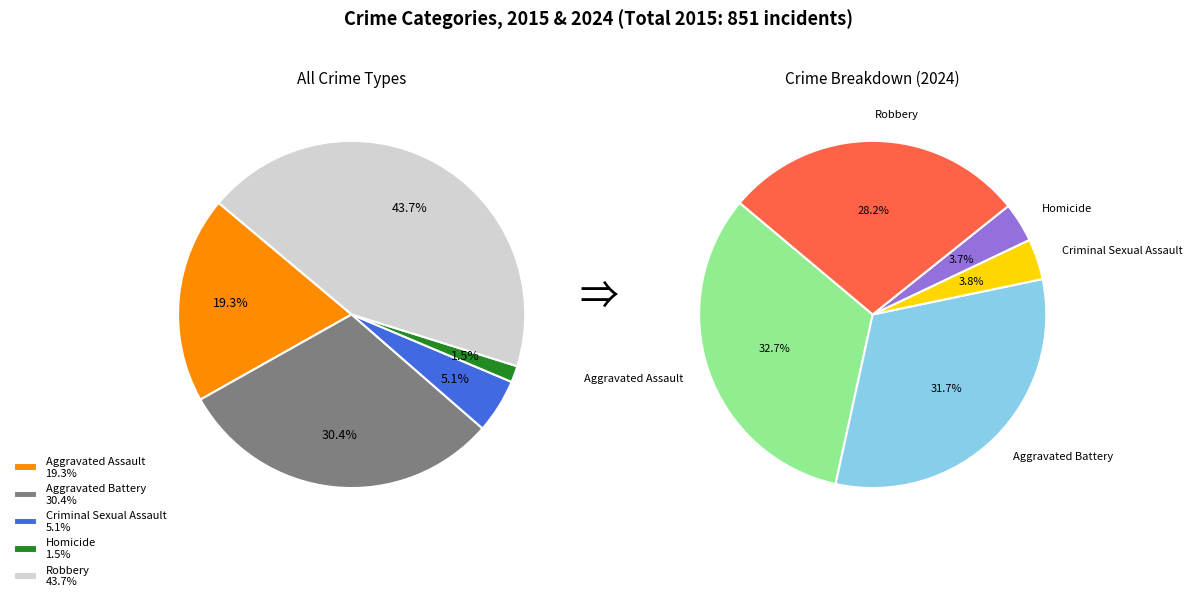

What is the ratio of the value at Aggravated Assault to the value at Homicide?

12.6